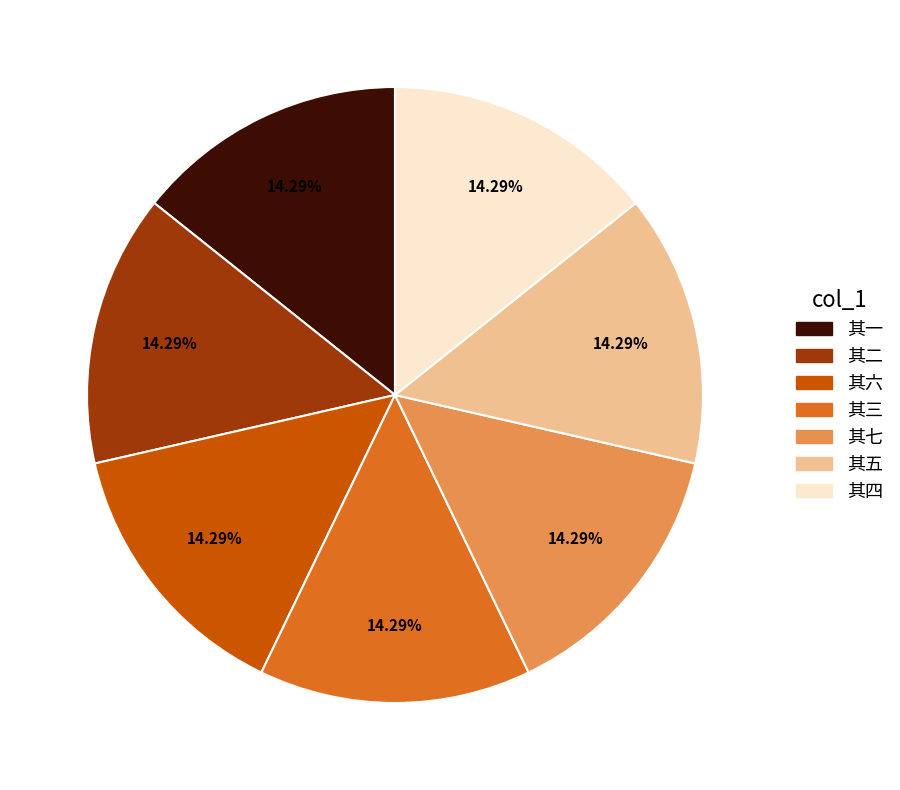

Is there a majority slice in this chart?

No